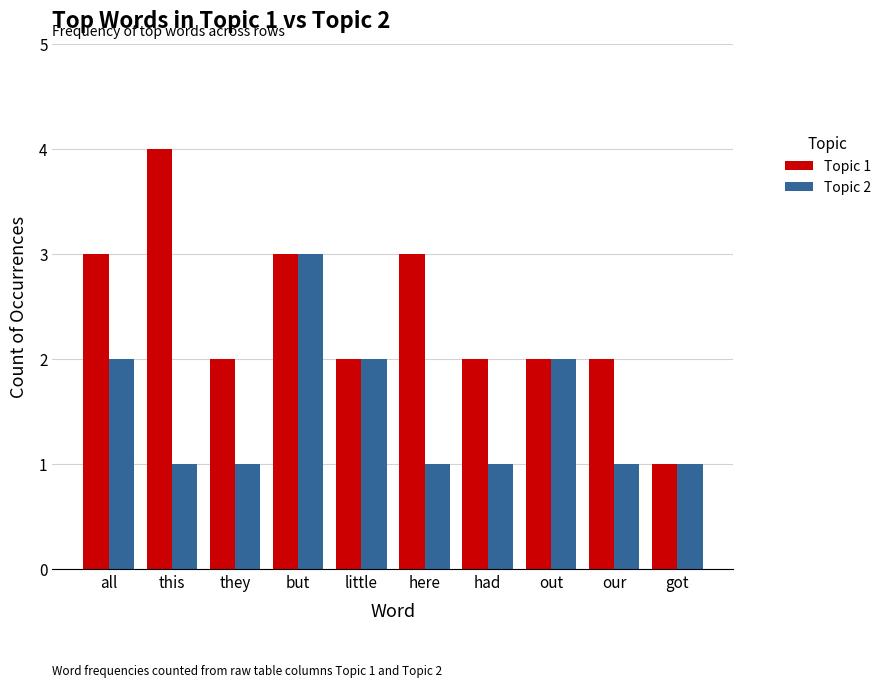

Which series has the largest total across all categories?

Topic 1